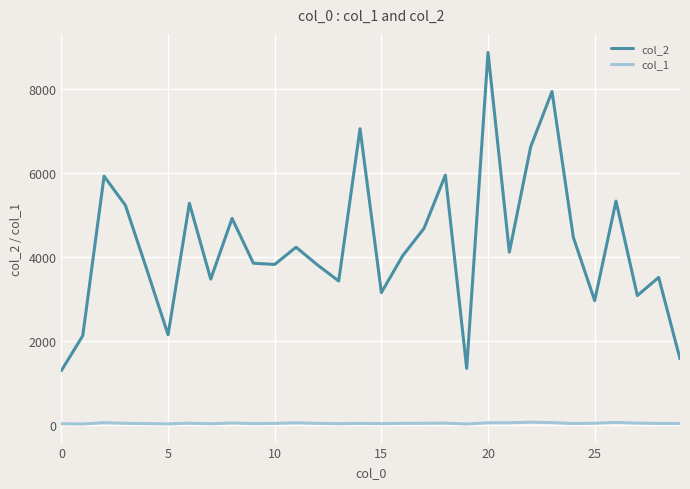

Which series has the largest total across all categories?

col_2